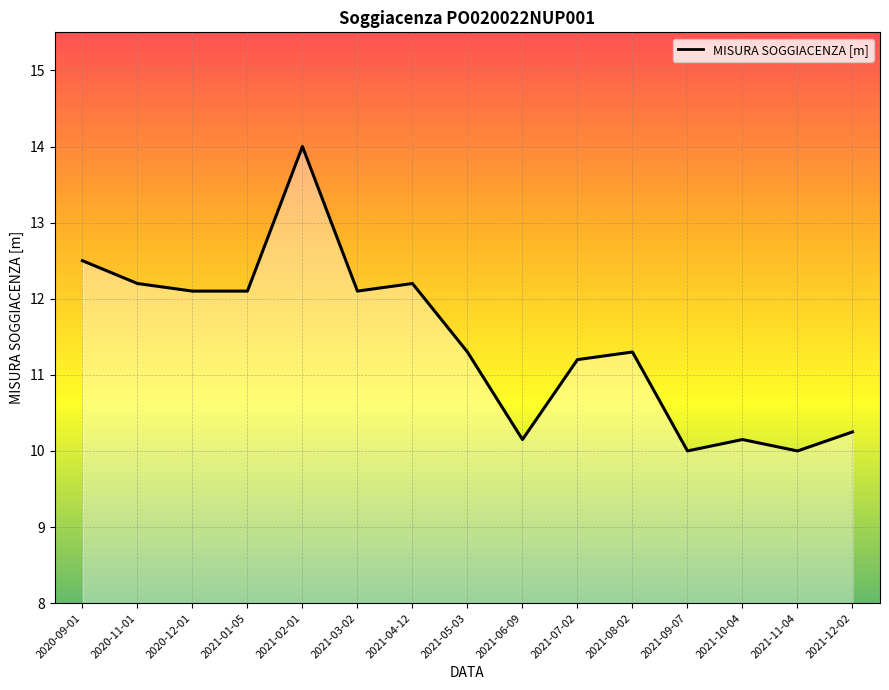

The value at 2021-02-01 is 14.0. True or false?

True